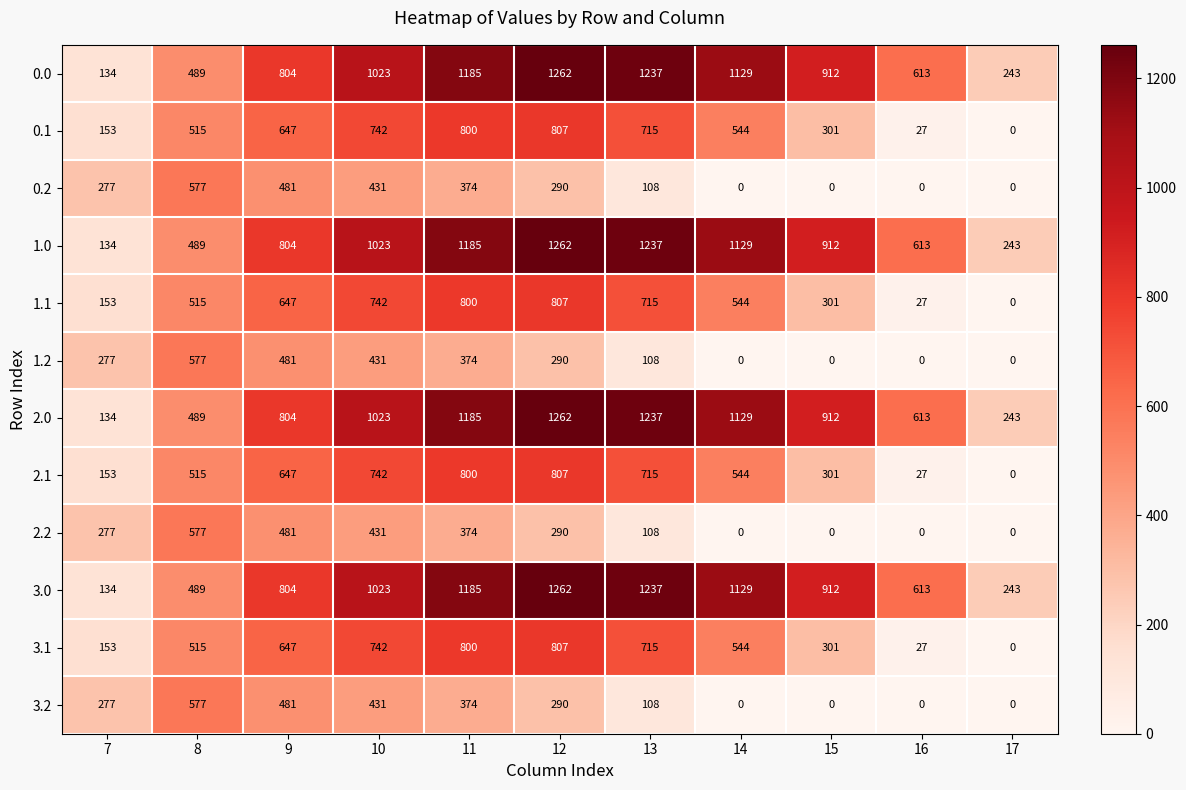

Read the 0.1 value at 15.

301